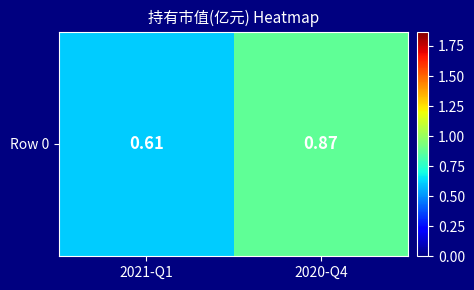

Reading right to left, transcribe all the data shown in this chart.

2020-Q4=0.9	2021-Q1=0.6